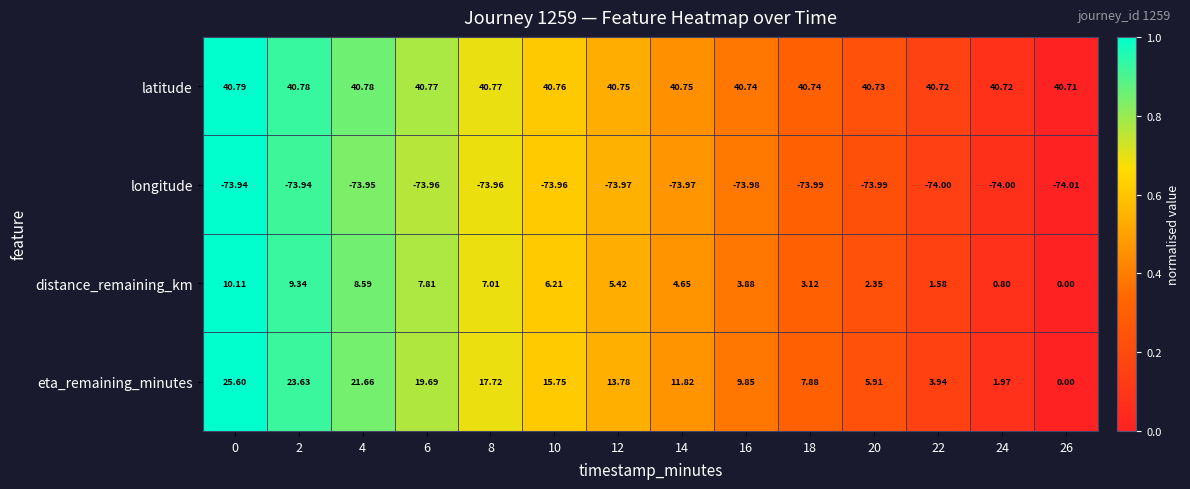

Is the value of eta_remaining_minutes at 6 greater than the value of longitude at 8?

Yes